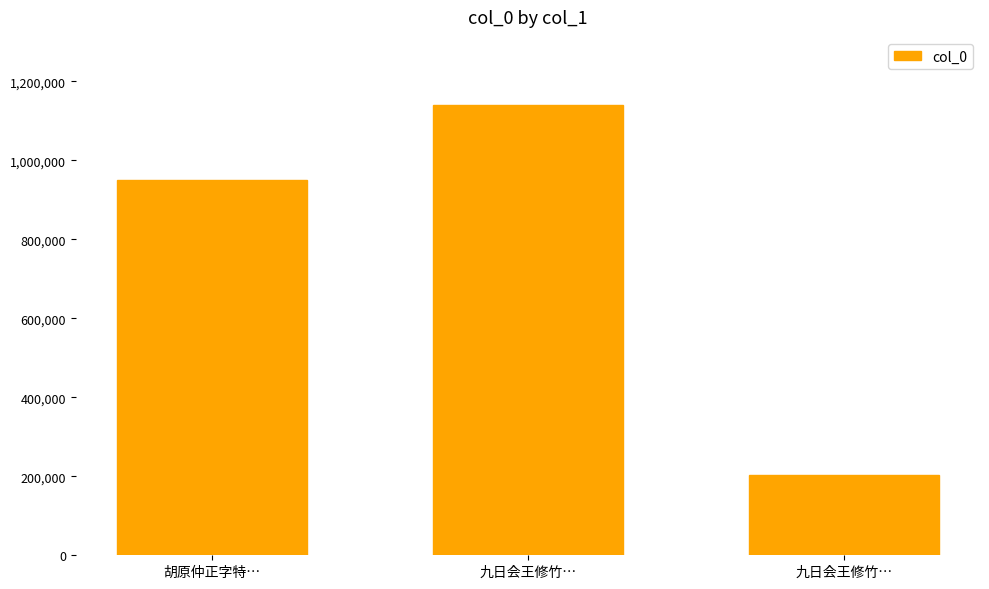

Reading right to left, list all the values displayed in this chart.

九日会王修竹…=202543	九日会王修竹…=1141039	胡原仲正字特…=948925